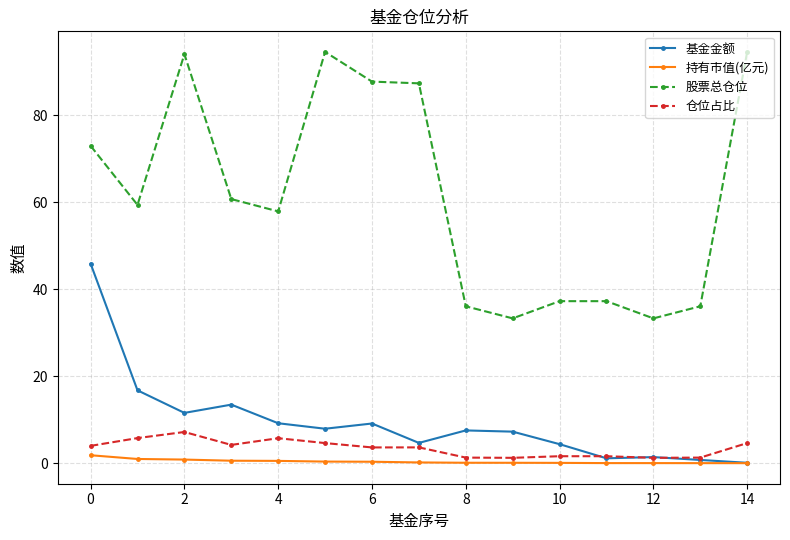

True or false: 仓位占比 has more than 1 interior local peaks.

True